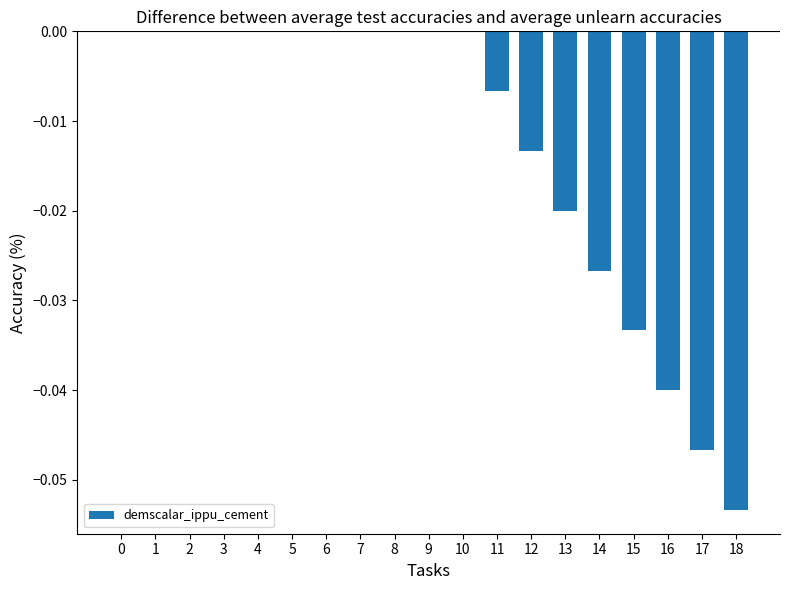

The value at 15 is -0.1. True or false?

False